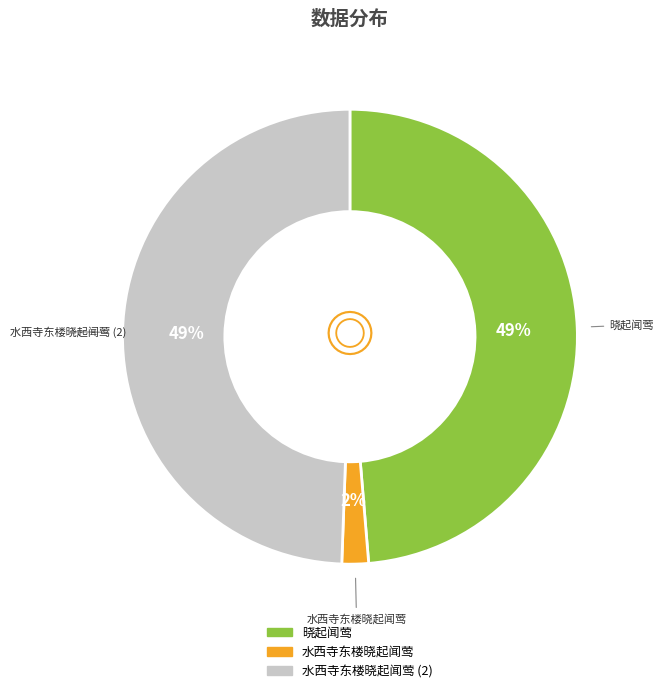

To the nearest percent, what is the average slice percentage?

33%